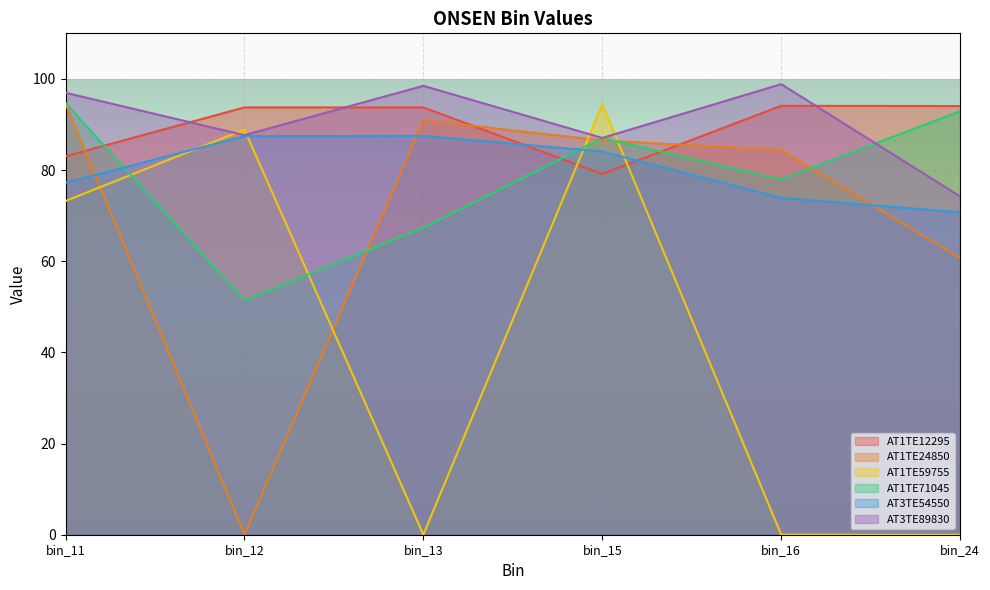

Which category has the highest value in the AT1TE24850 series?

bin_11